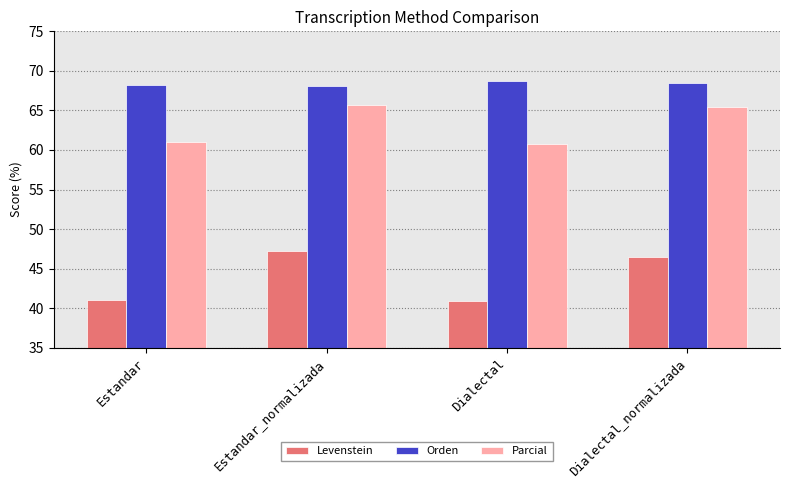

What is the label of the 4th bar from the right?

Estandar